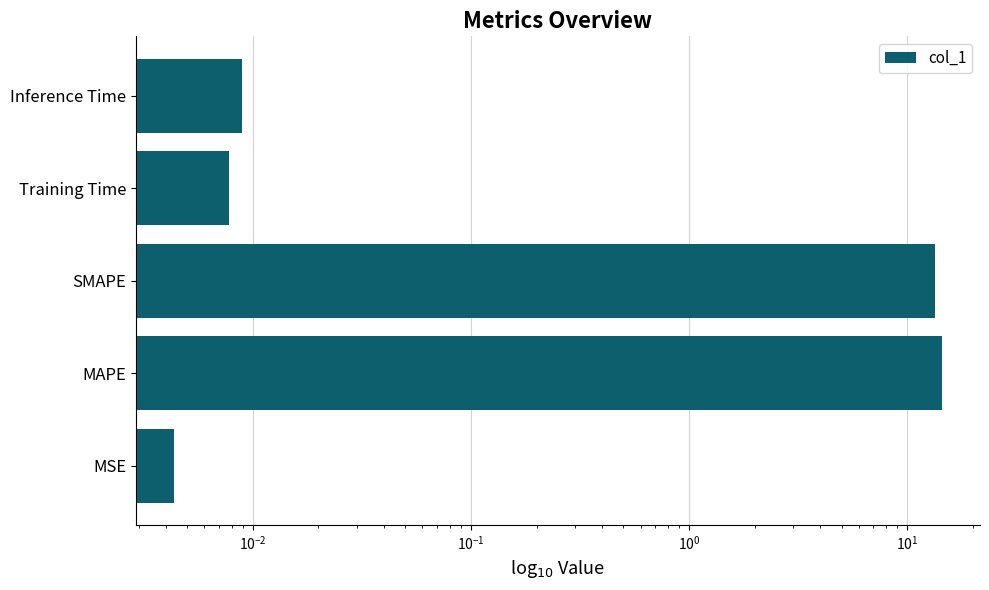

The chart shows a value of 19.6 at MAPE. True or false?

False